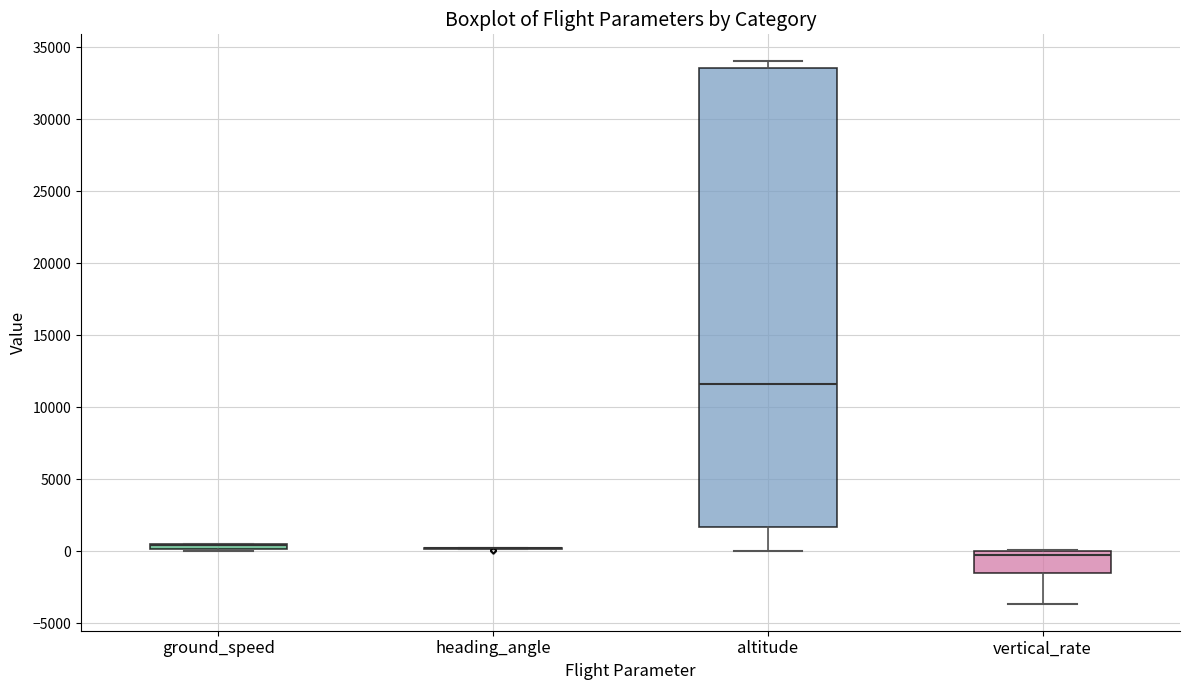

Comparing the boxes themselves (not the whiskers), which one is the tallest?

altitude